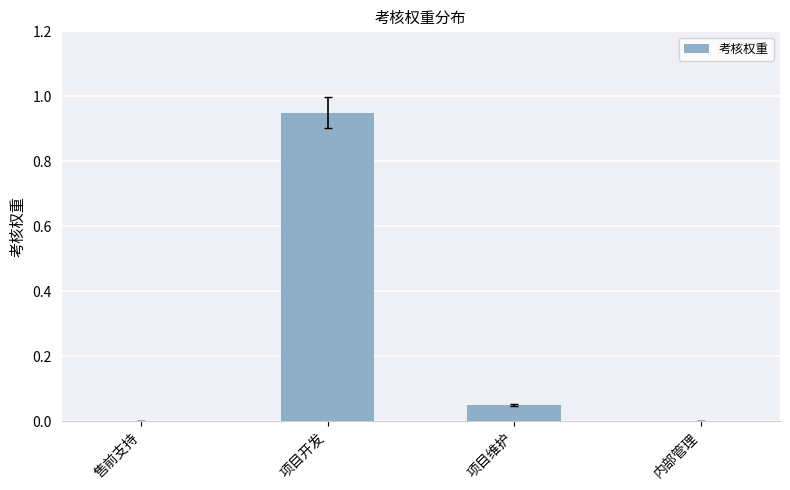

At which category does the chart reach its peak across all series?

项目开发